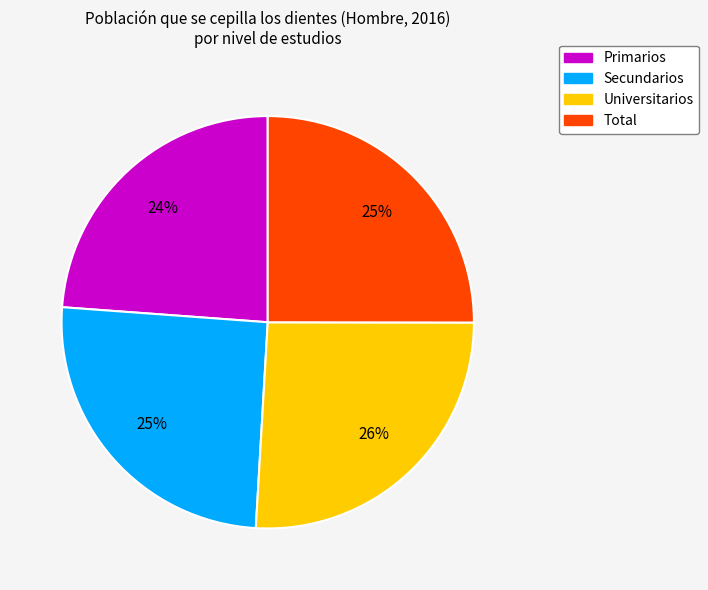

Is it true that Universitarios is 34% of the pie?

False